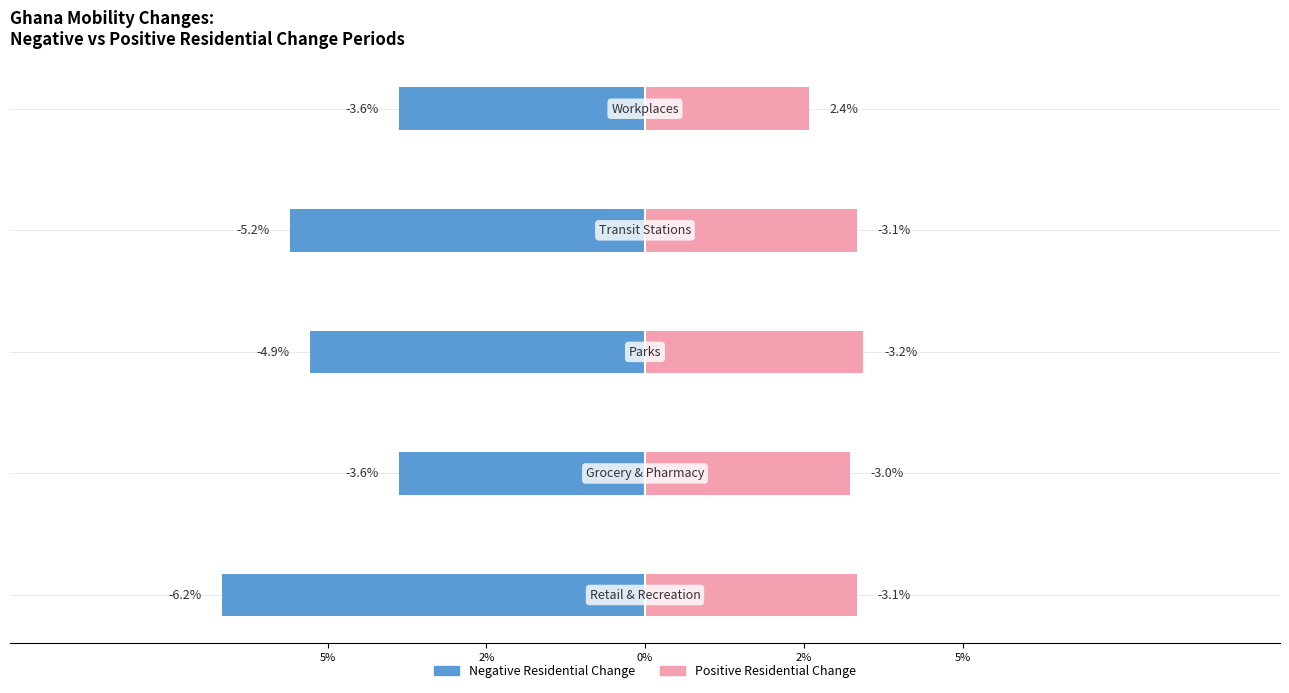

How many bars are there in each group?

2